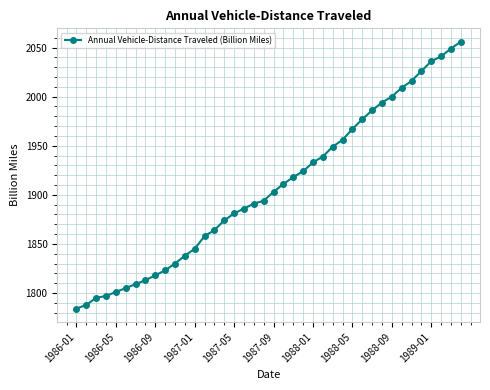

What is the greatest value displayed?

2056